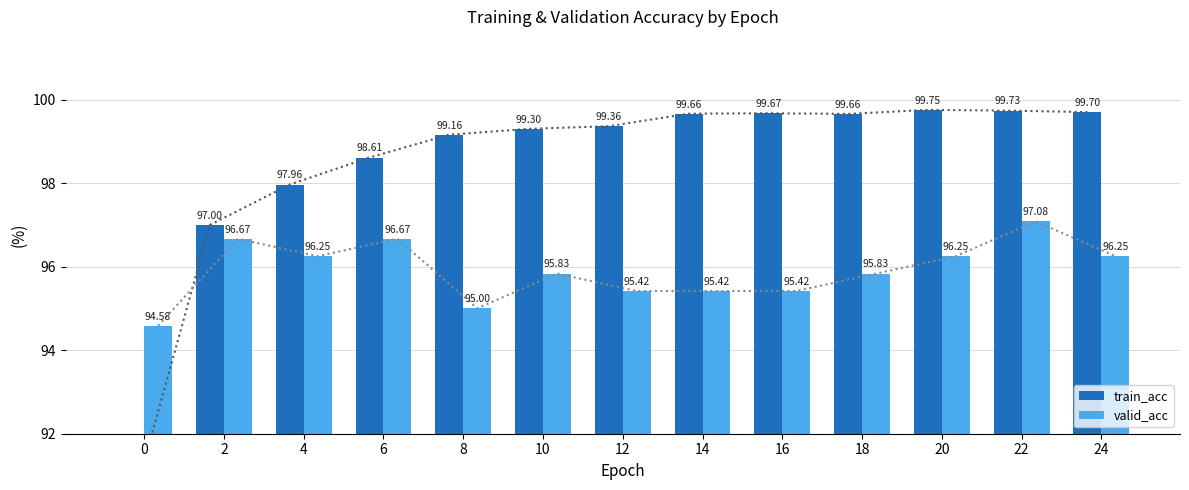

What is the value of the train_acc bar at the 2nd from the left?

97.0